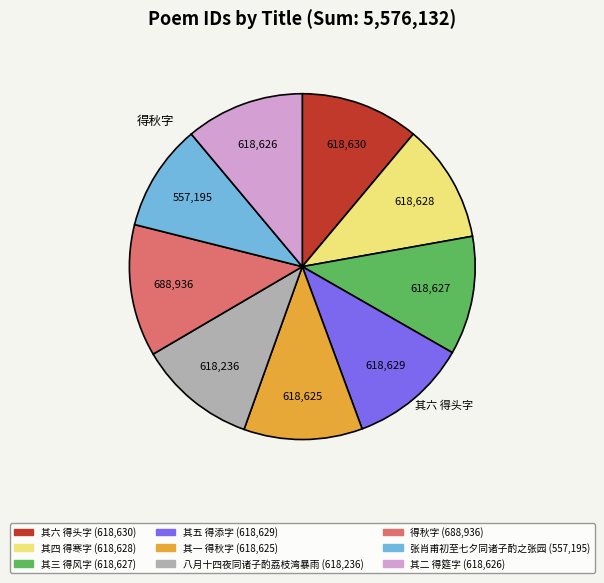

Count the number of slices in the pie.

9